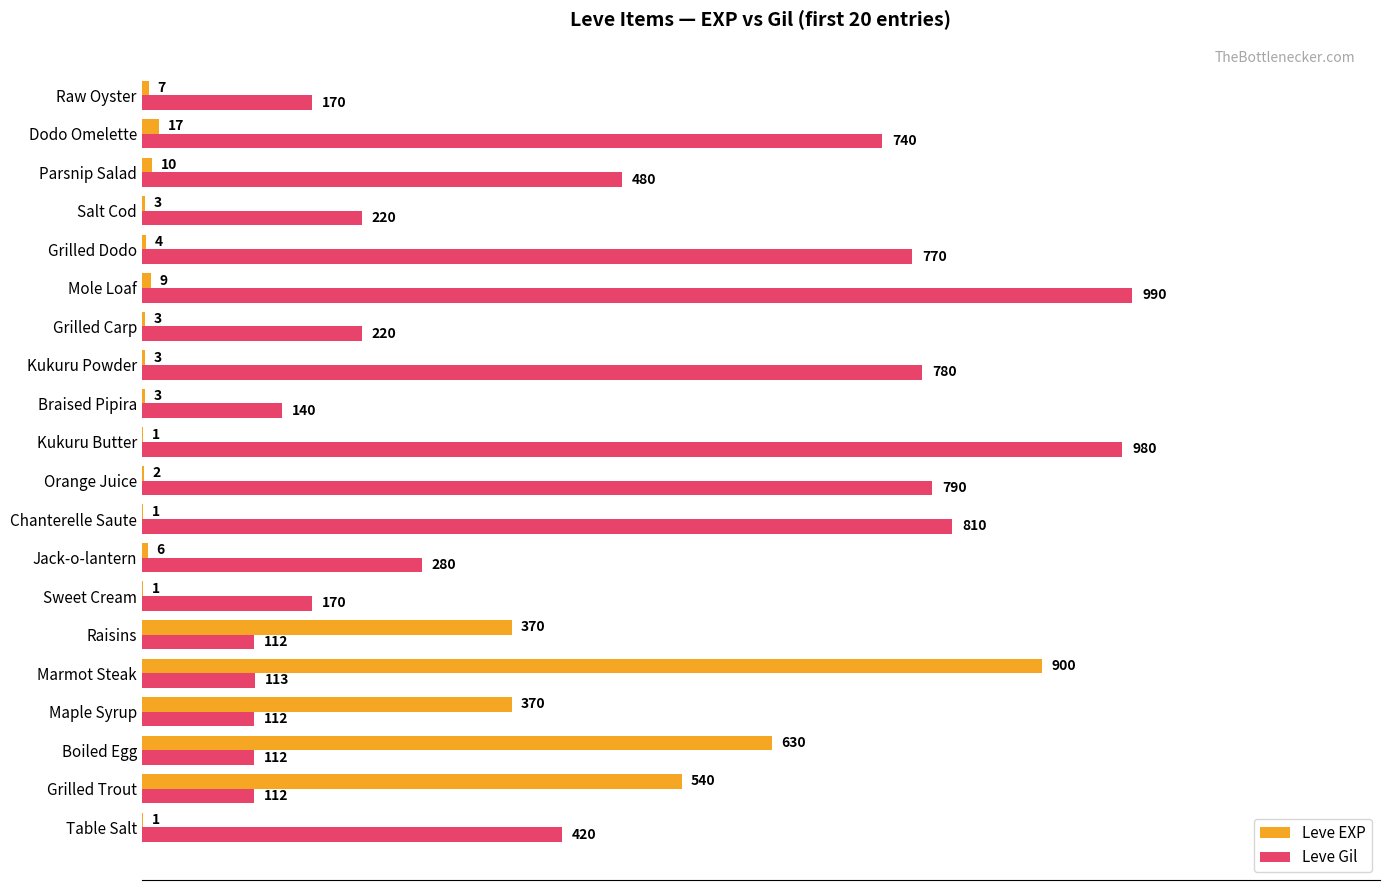

What is the sum of all Leve EXP values?

2881